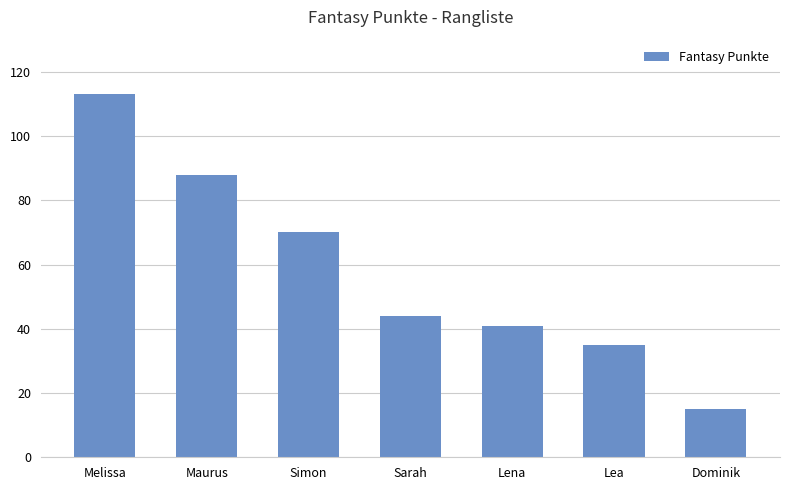

Approximately how many times larger is the value at Sarah compared to Maurus?

0.5